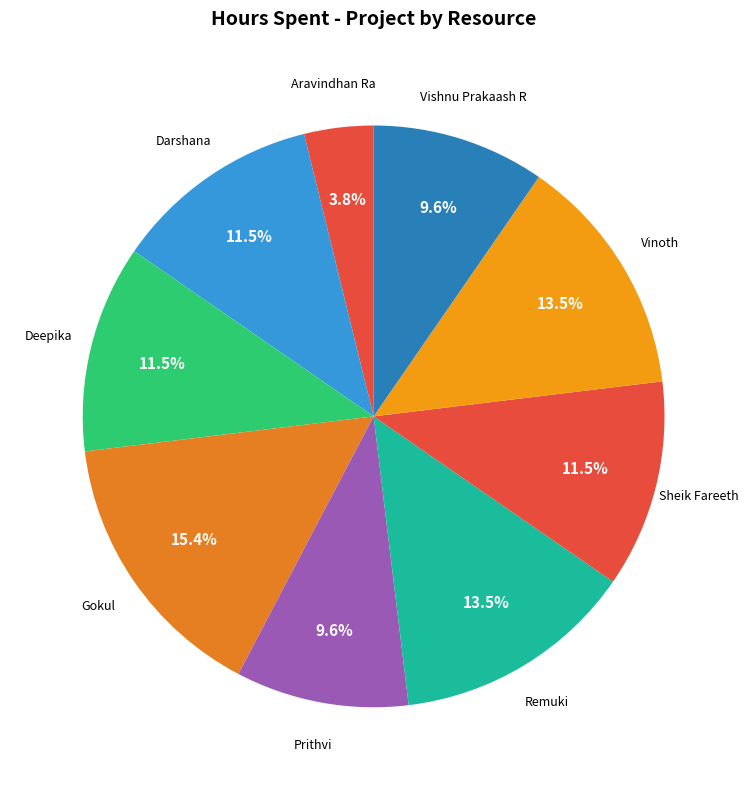

Is it true that Prithvi is 10% of the pie?

True